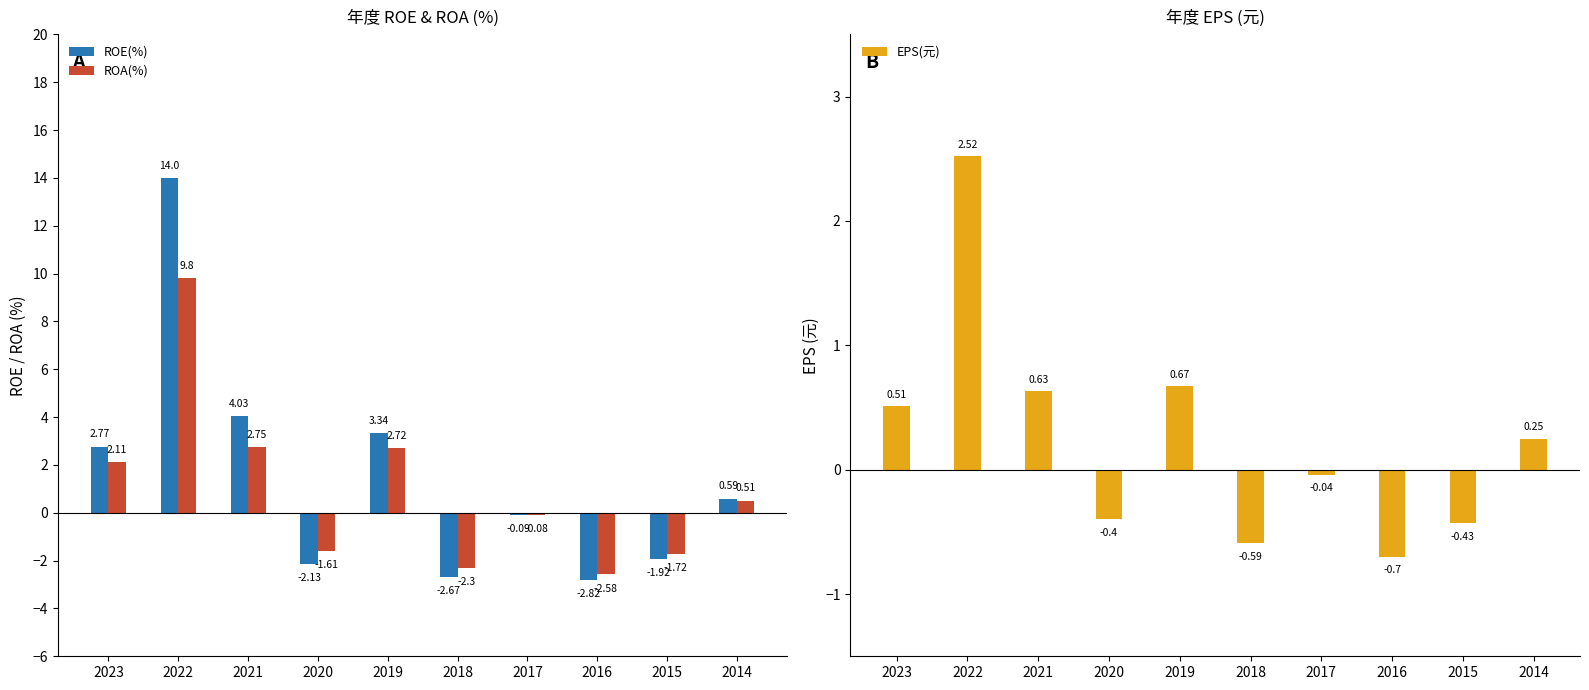

What is the value of the EPS(元) bar at the 8th from the left?

-0.7